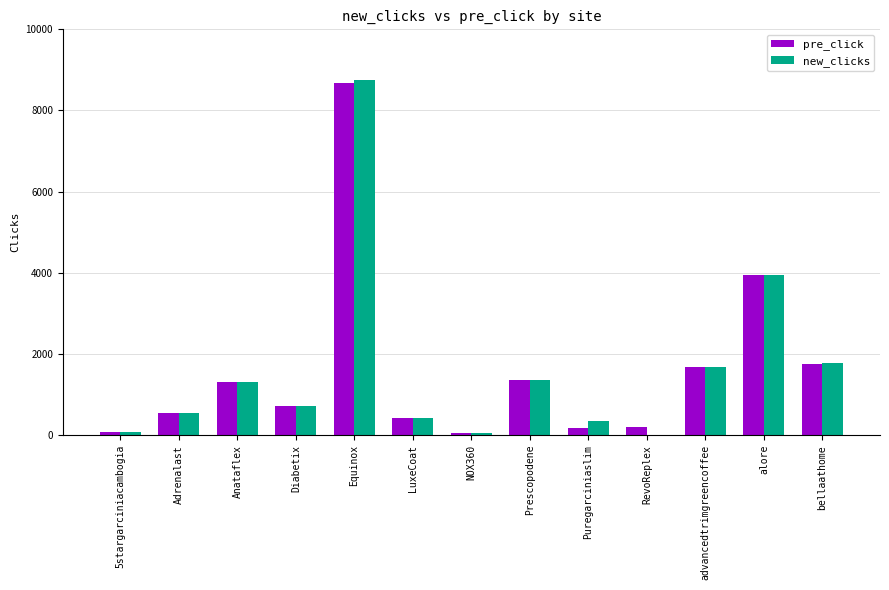

True or false: new_clicks has a value of 8758 at Equinox.

True